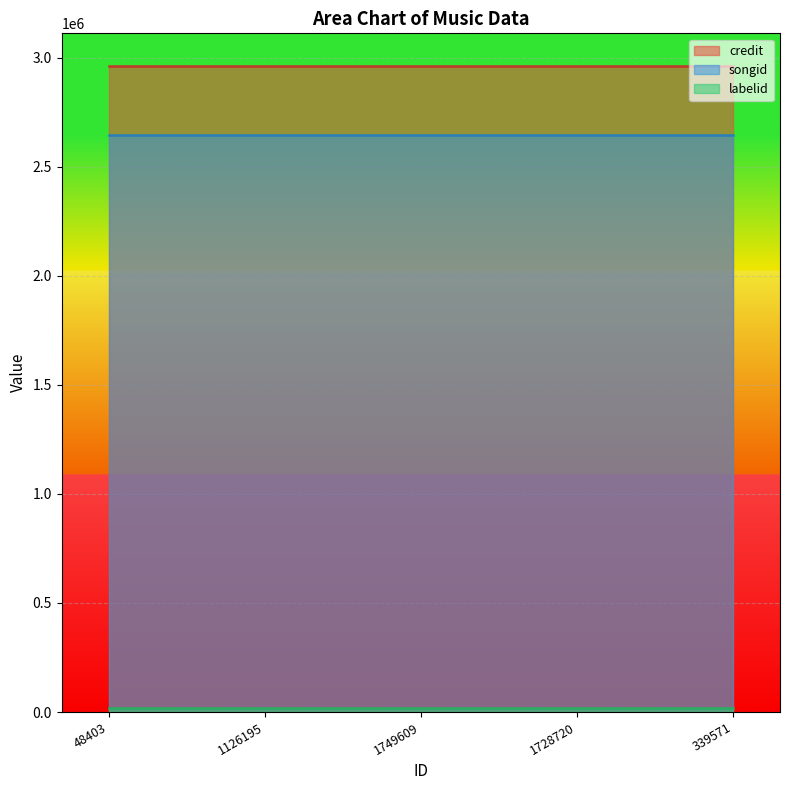

True or false: credit and labelid cross at least once.

False